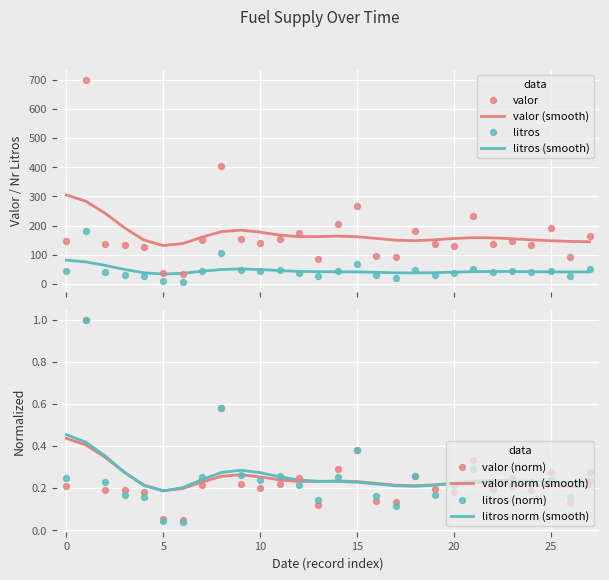

True or false: valor (smooth) and litros (smooth) cross at least once.

False